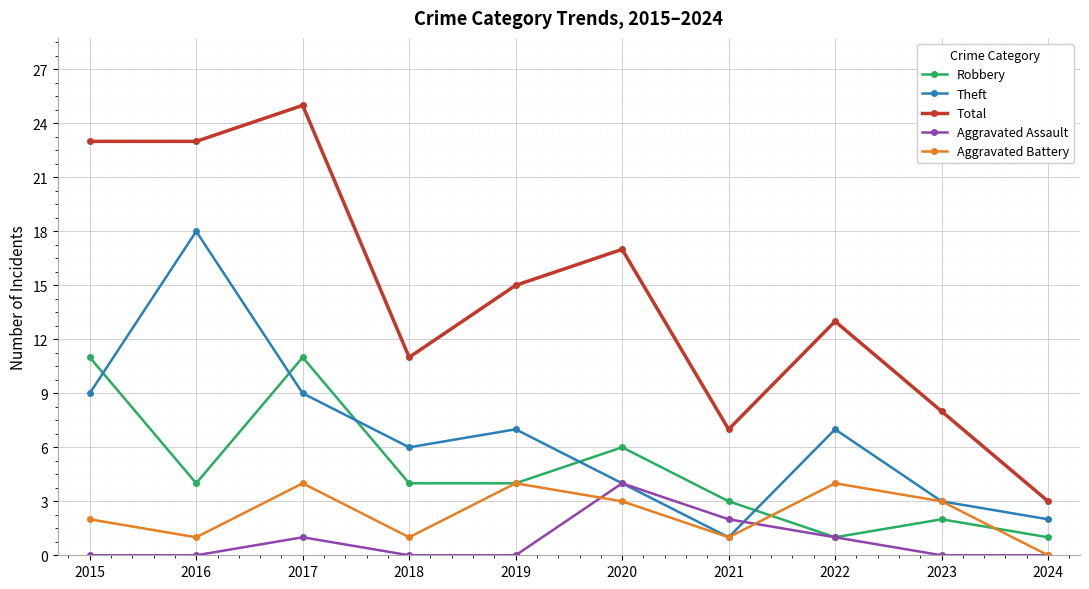

Where is the first local minimum for Aggravated Battery?

2016